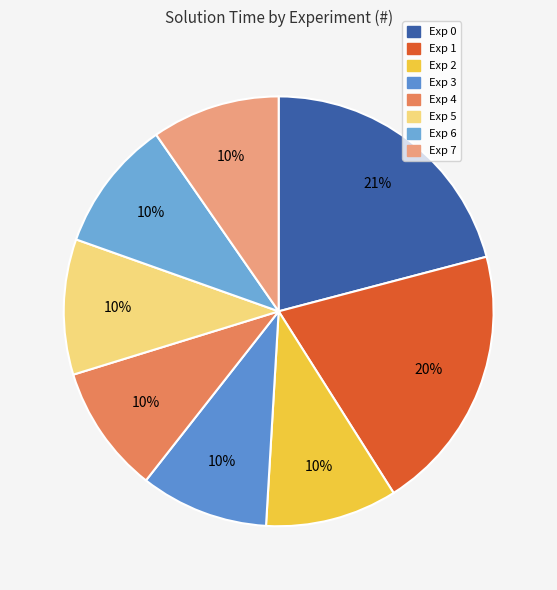

Is there a majority slice in this chart?

No